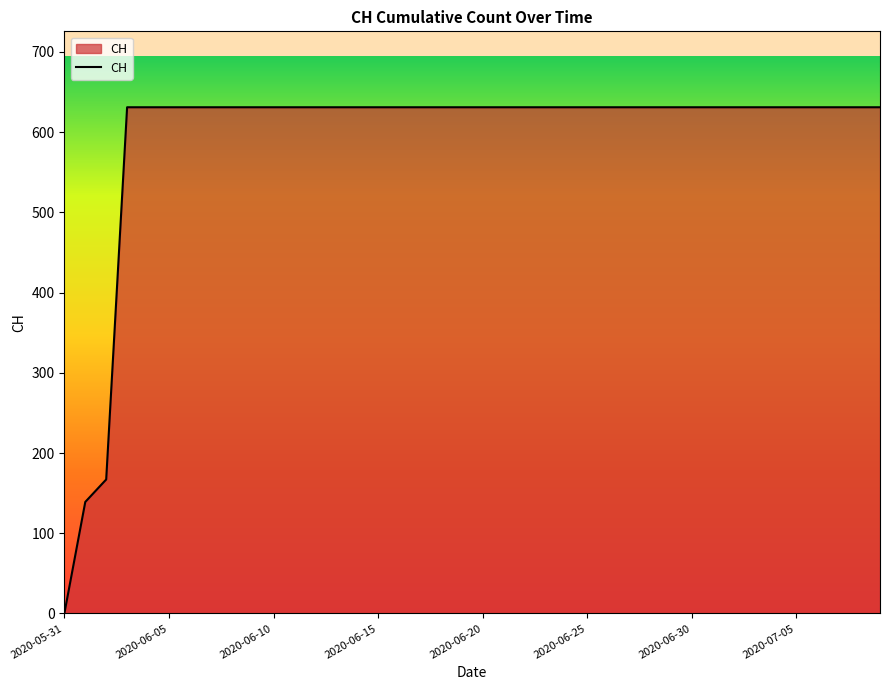

How many lines are shown in the chart?

1